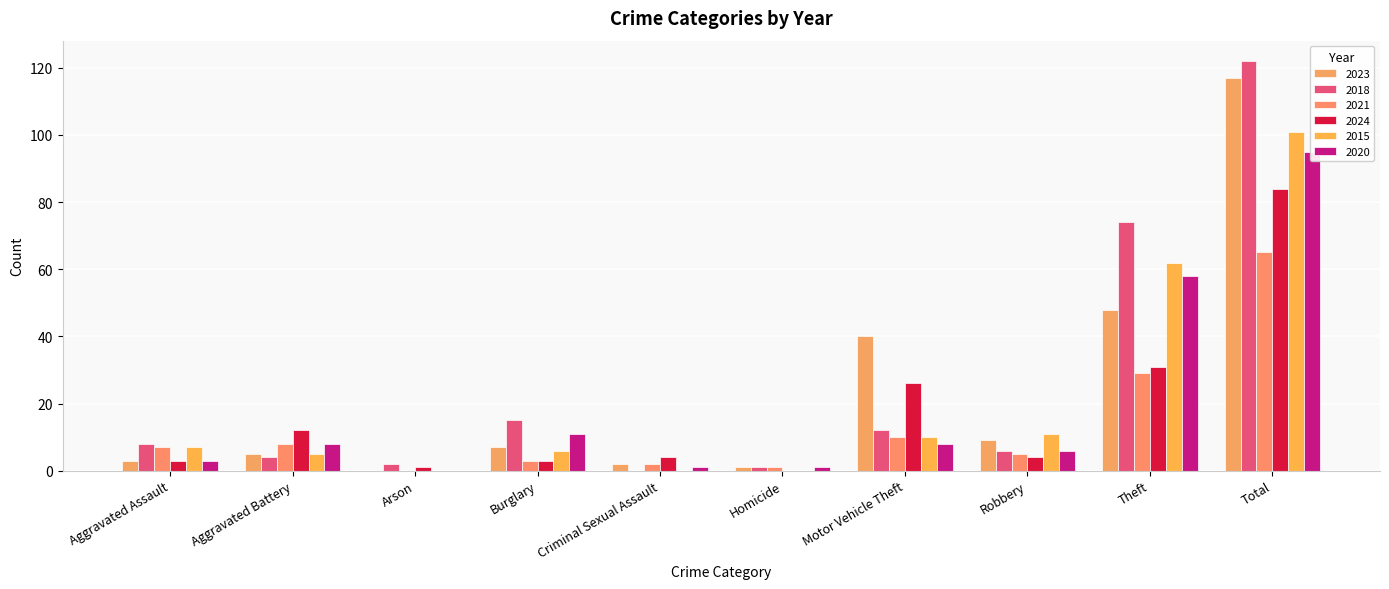

Which category has the highest value across all series?

Total